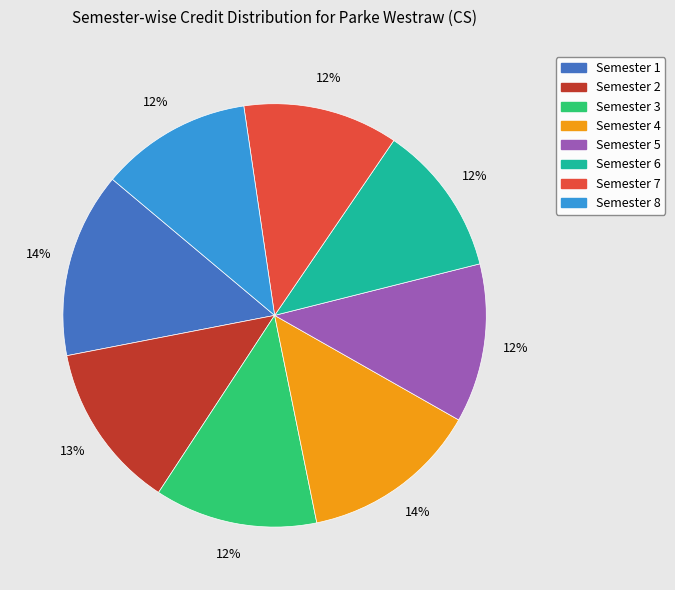

Is it true that Semester 2 is 24% of the pie?

False